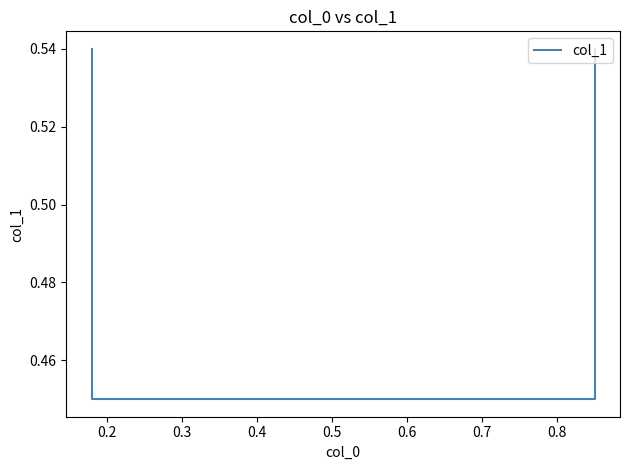

What is the greatest value displayed?

0.5